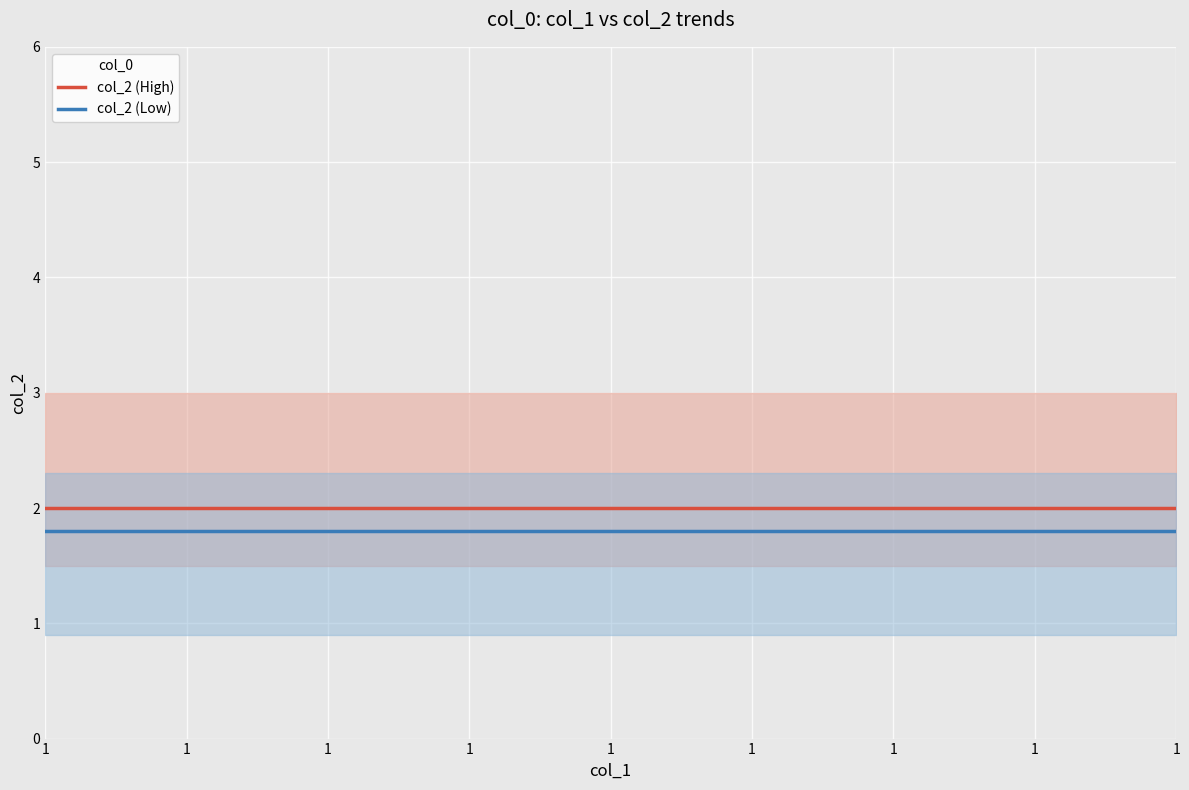

Rank the series at 1 from lowest to highest value.

col_2 (Low), col_2 (High)